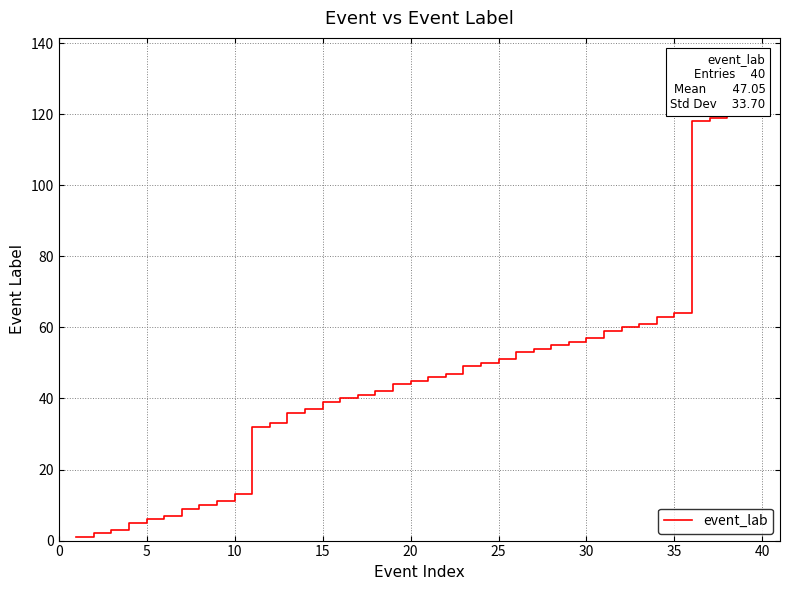

Between 30 and 0, which is larger?

30